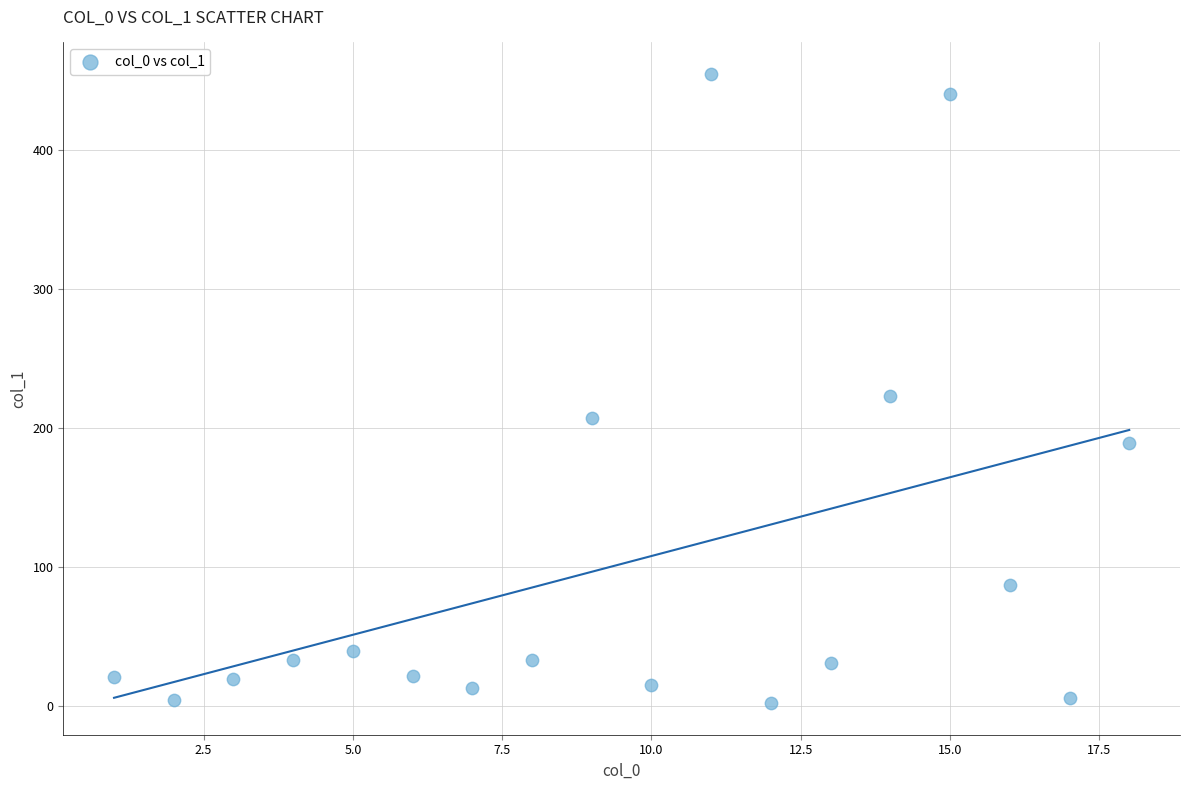

What Y value in the scatter plot is closest to 228?

222.9